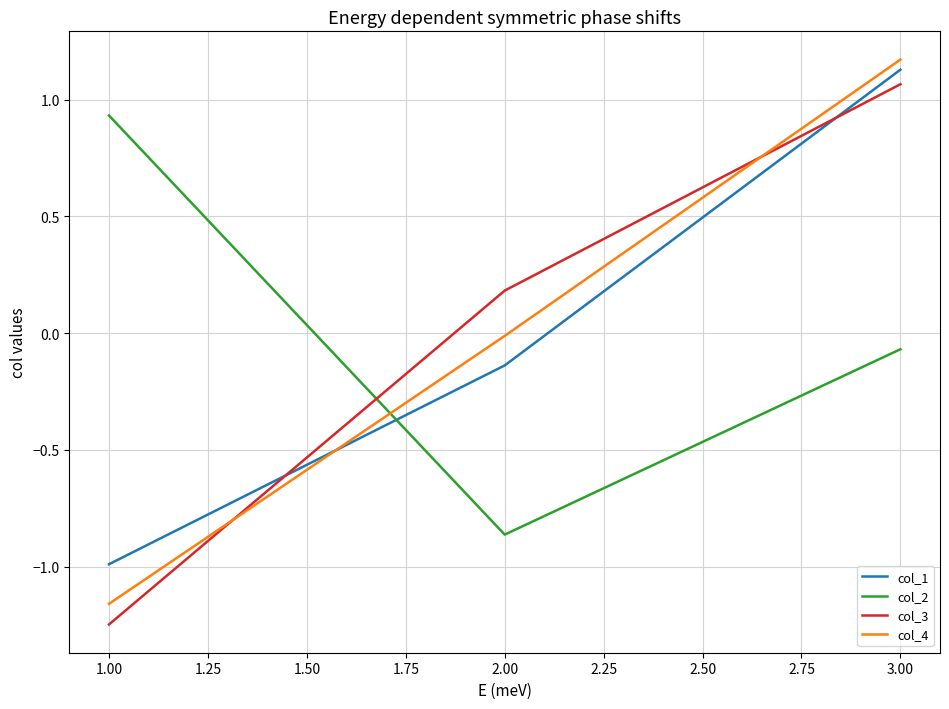

How many lines are shown in the chart?

4